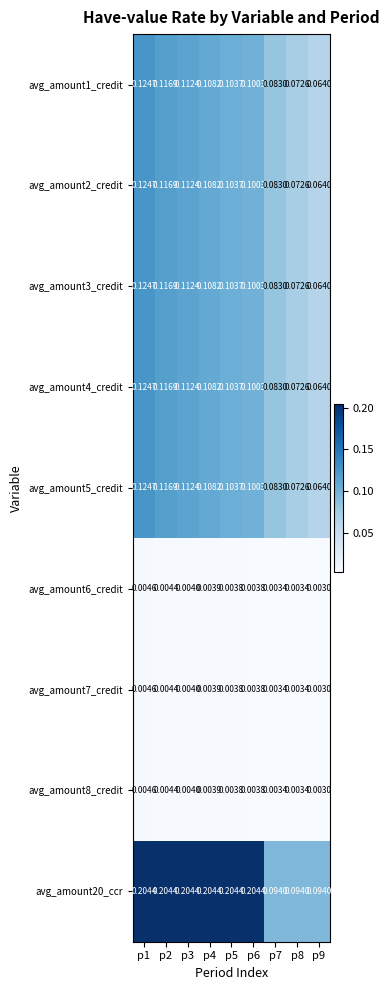

Between p7 and p9, which is larger?

p7